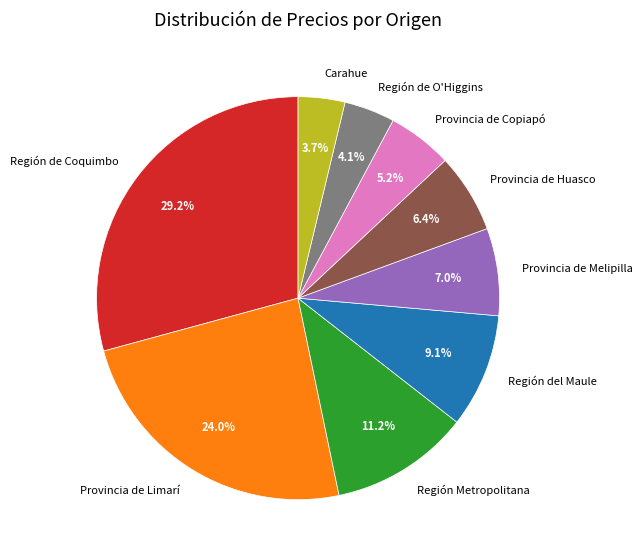

Is there a majority slice in this chart?

No